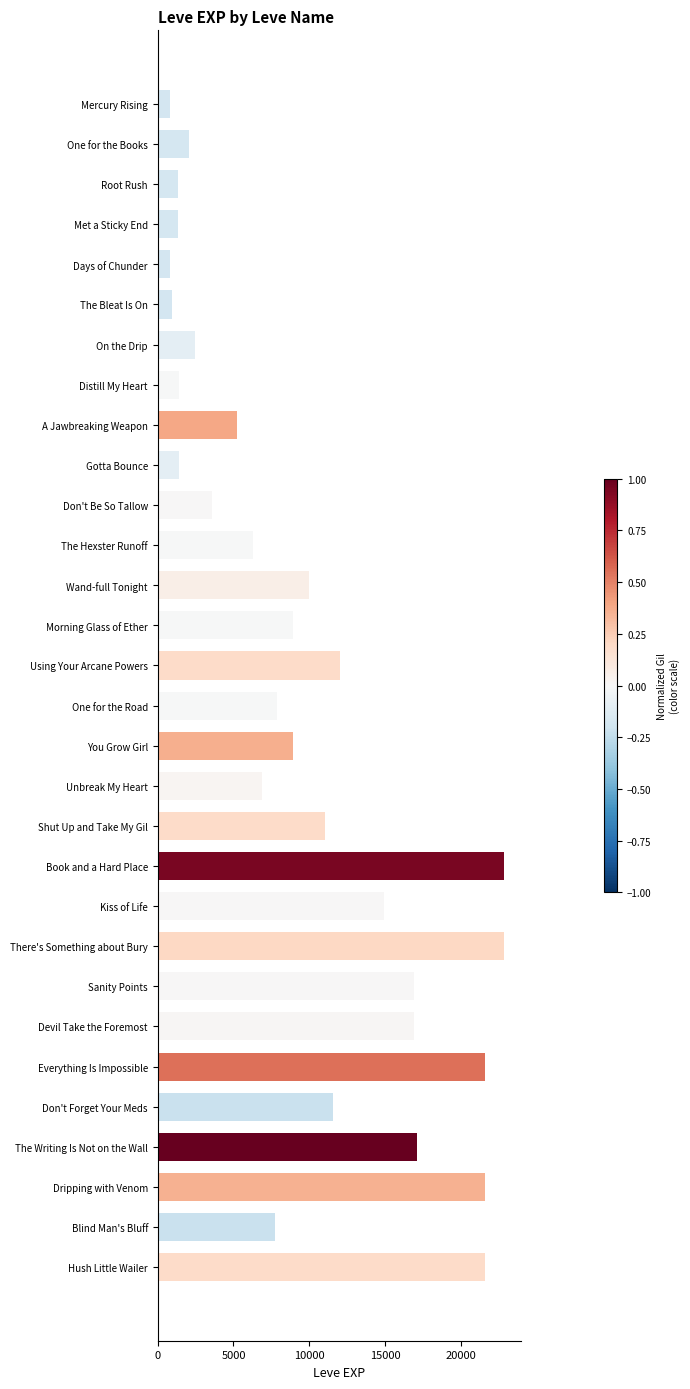

What is the label of the 2nd bar from the top?

One for the Books